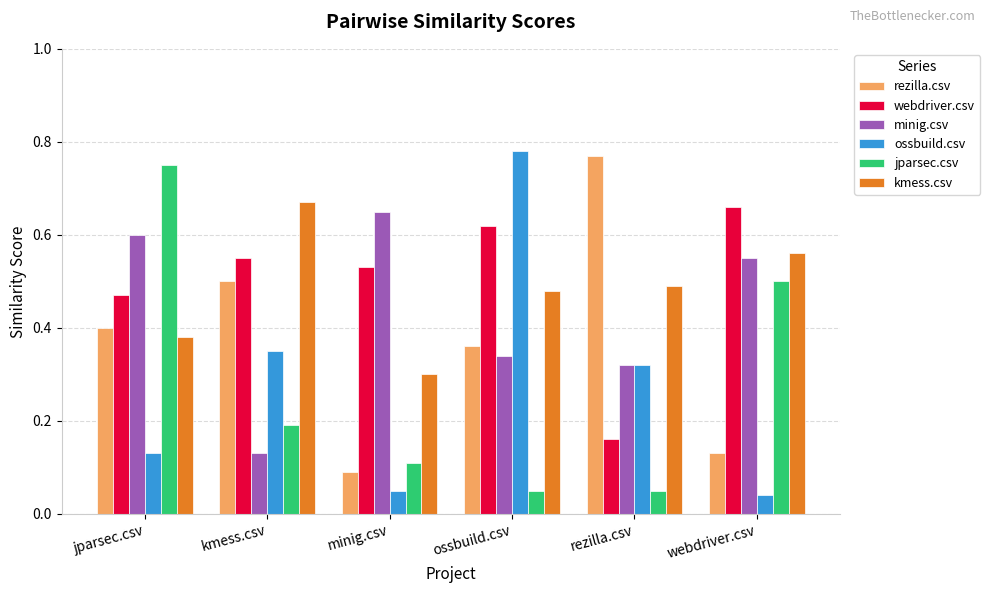

What position from the right is minig.csv?

4